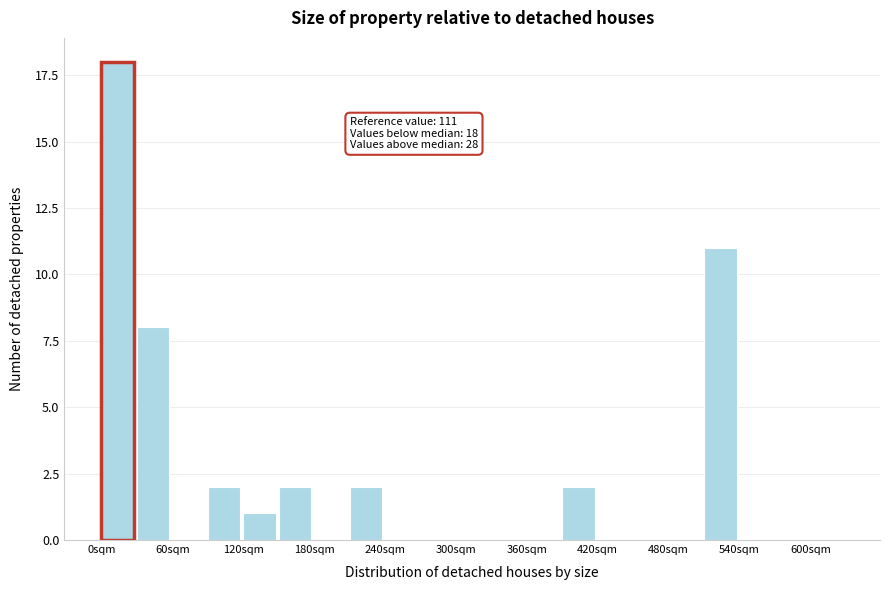

Read against the x-axis, roughly where is the centre of the tallest bar?

10